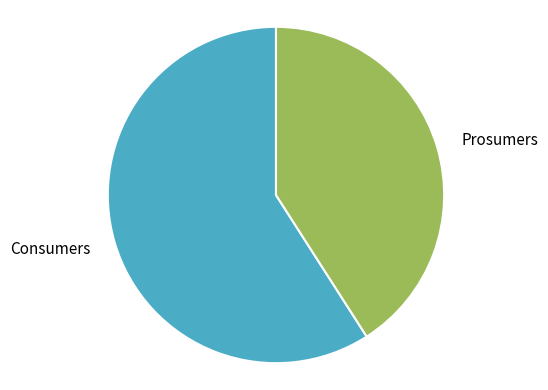

The Prosumers slice represents 26% of the pie. True or false?

False